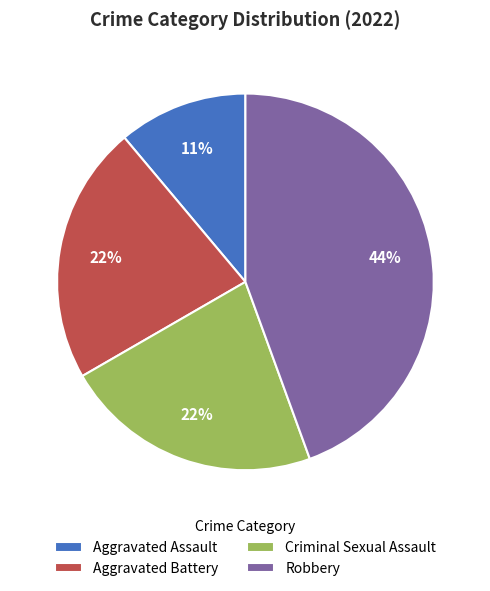

Which has a higher value, Criminal Sexual Assault or Aggravated Assault?

Criminal Sexual Assault